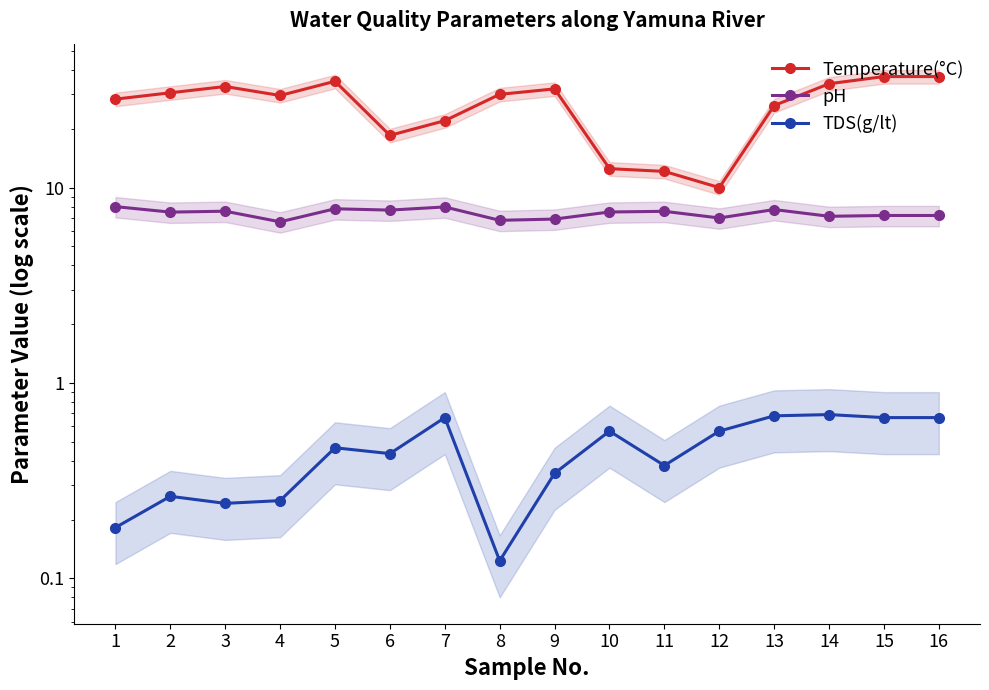

Where is Temperature(°C) nearest to the value 23?

7